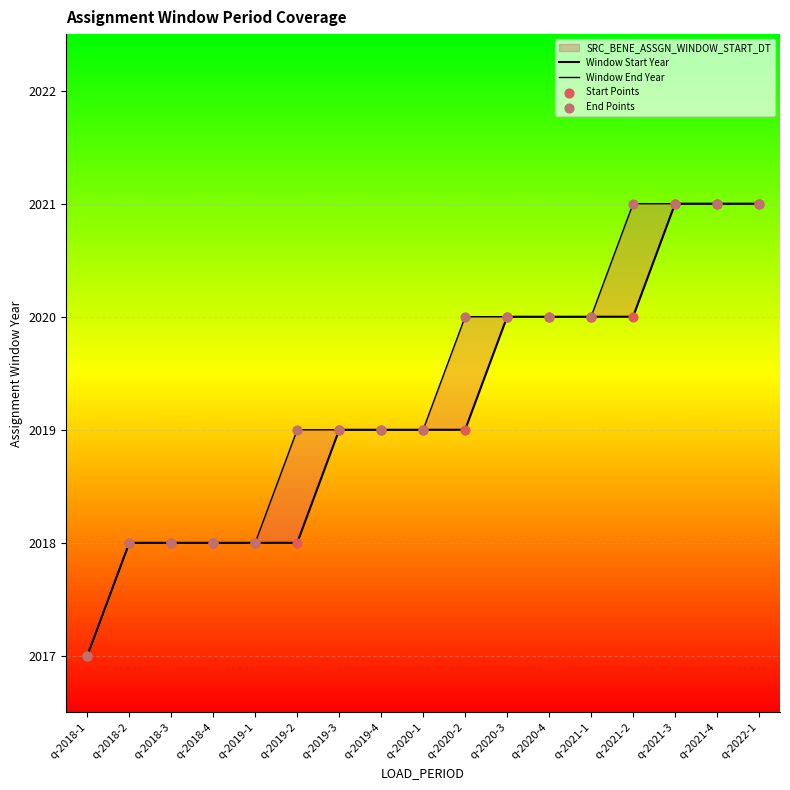

At how many categories does at least one series exceed 2017?

16